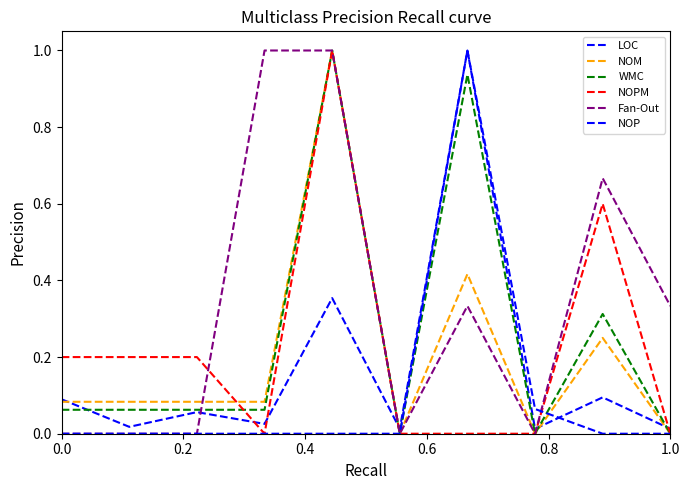

How many lines are shown in the chart?

6